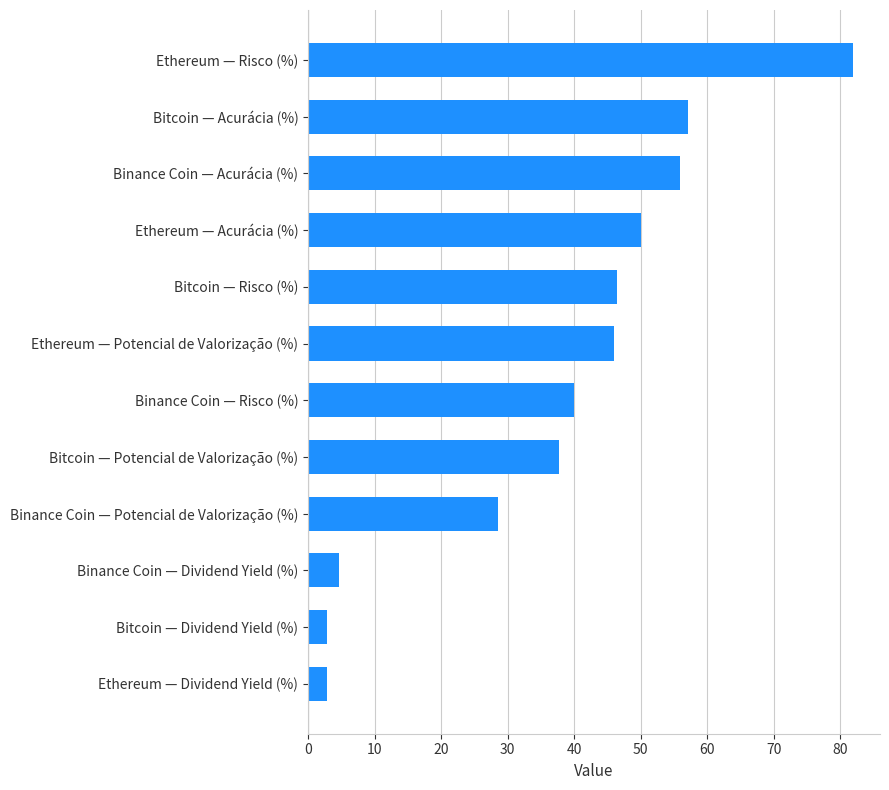

Between Binance Coin — Acurácia (%) and Ethereum — Risco (%), which is larger?

Ethereum — Risco (%)